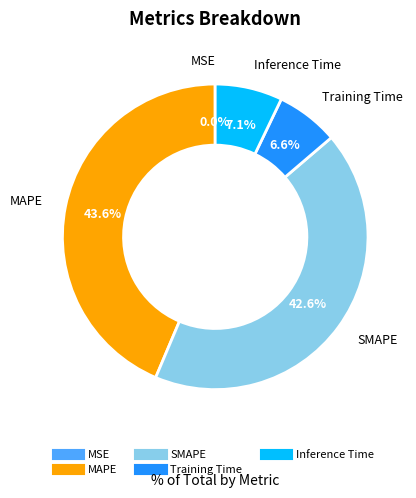

True or false: Training Time accounts for 7% of the total.

True